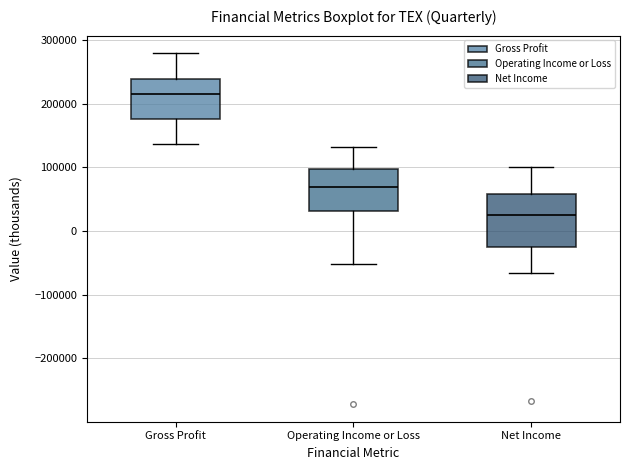

Where is the upper edge of the box for Gross Profit on the y-axis? The values are not printed on the chart, so give them approximately, as read against the axis.

240000